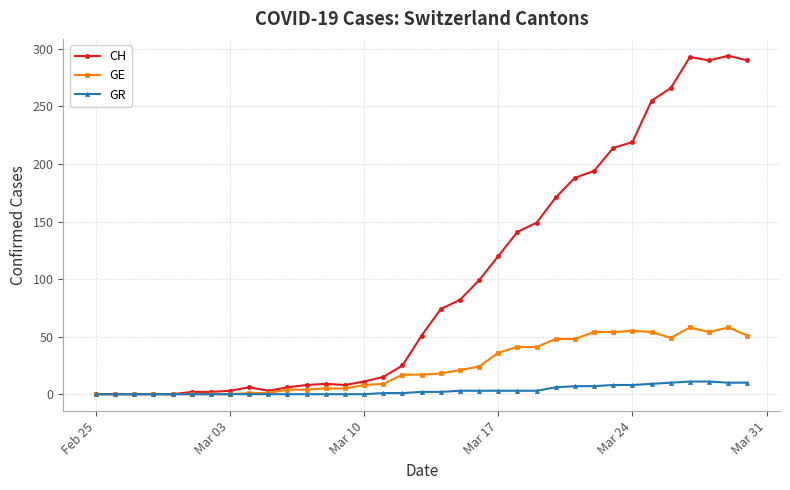

What is the highest value of the CH series?

294